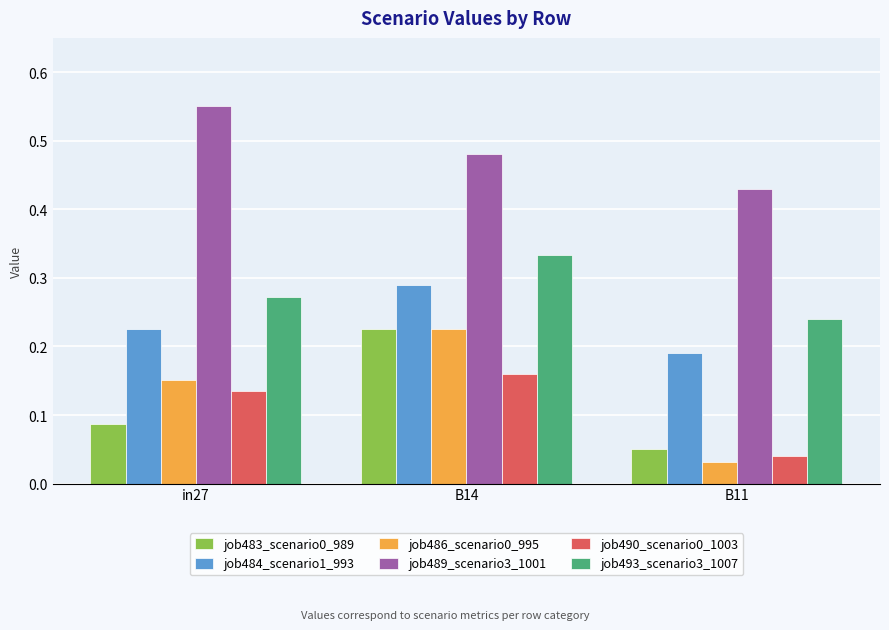

Rank the categories by job484_scenario1_993 value from highest to lowest.

B14, in27, B11